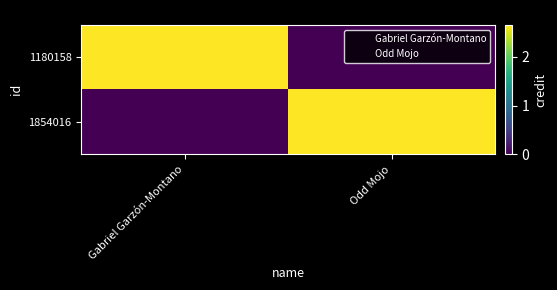

Between Gabriel Garzón-Montano and Odd Mojo, which is larger?

Gabriel Garzón-Montano